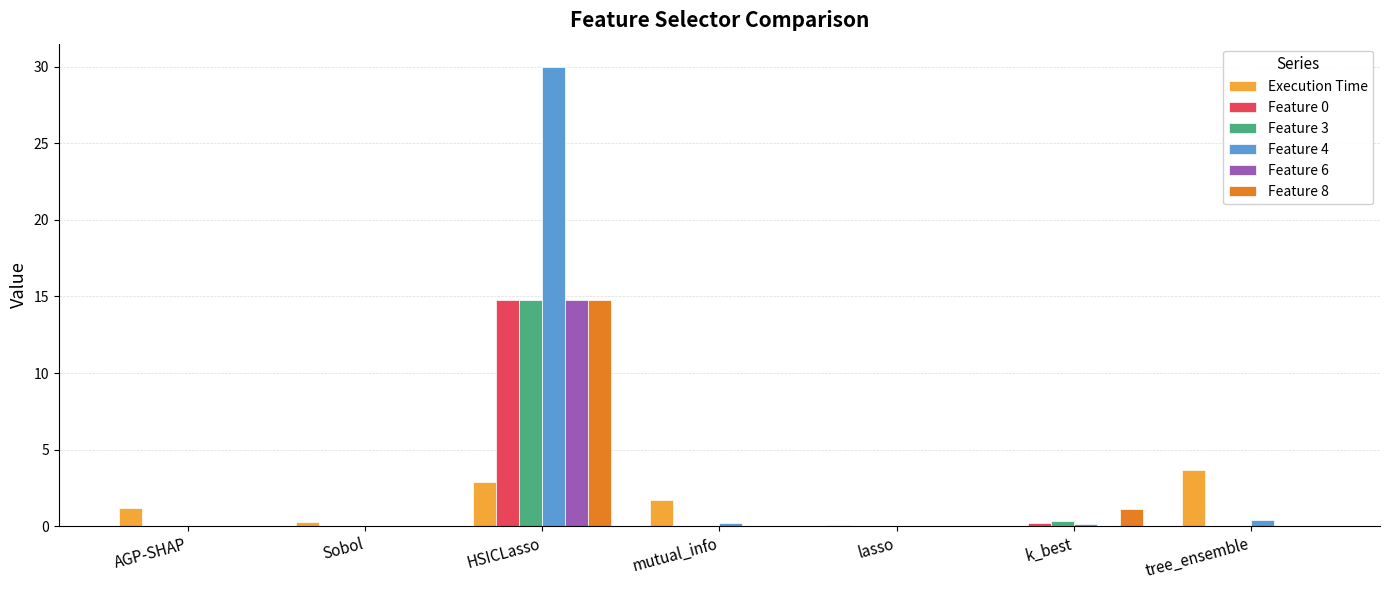

At which category does the chart reach its peak across all series?

HSICLasso